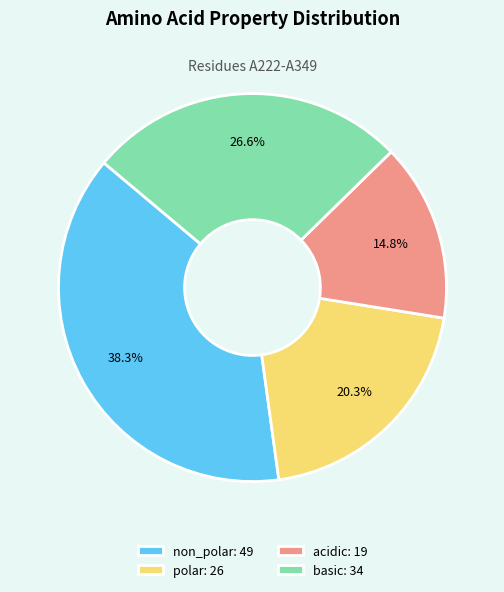

What is the ratio of the value at non_polar: 49 to the value at basic: 34?

1.4